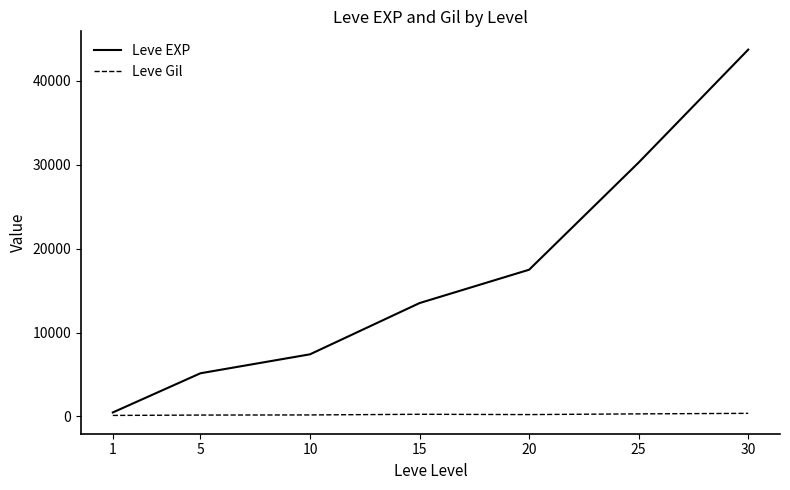

Is this an area chart (filled region under the line)?

No